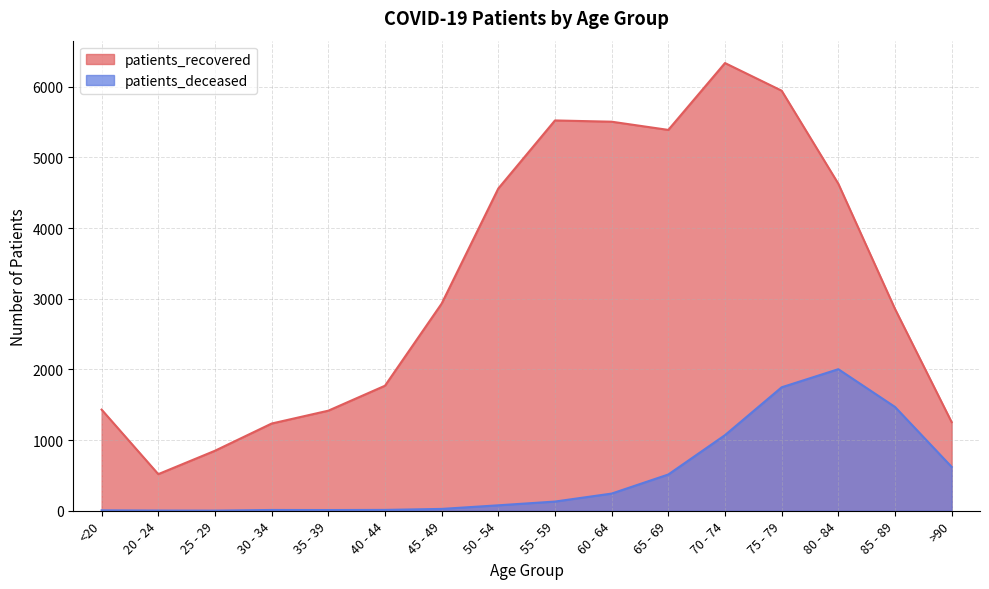

Rank the series by their average value, from highest to lowest.

patients_recovered, patients_deceased